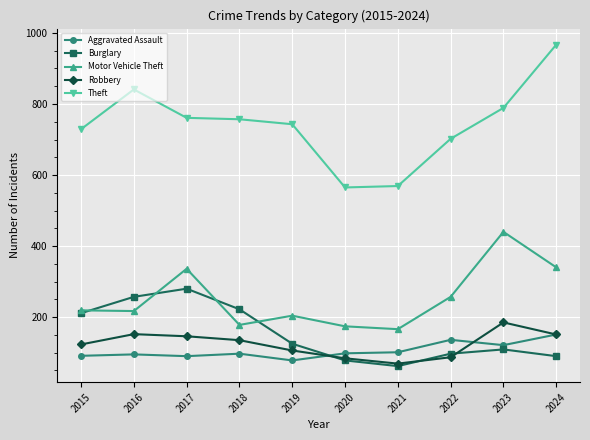

What is the greatest value displayed?

967